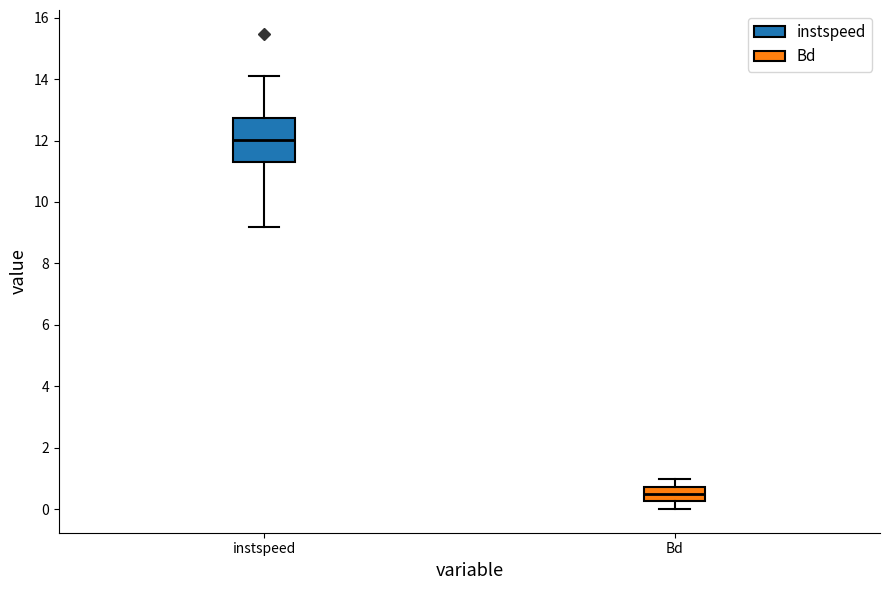

Where does the upper whisker of the box for Bd end on the y-axis? The values are not printed on the chart, so give them approximately, as read against the axis.

1.0